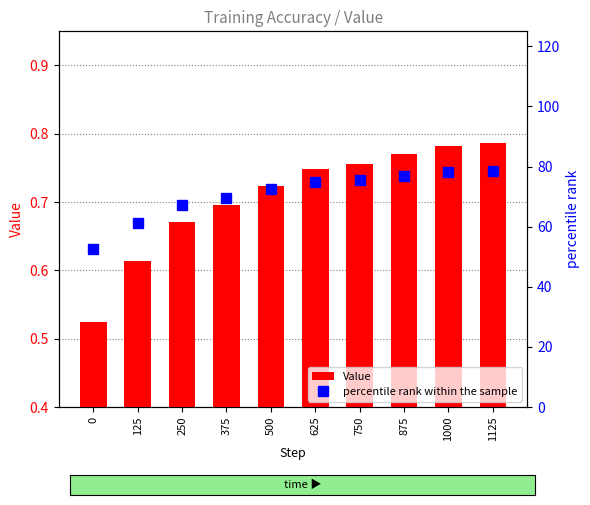

Reading left to right, extract all data points from this chart.

Value: 0=0.5	125=0.6	250=0.7	375=0.7	500=0.7	625=0.7	750=0.8	875=0.8	1000=0.8	1125=0.8
percentile rank within the sample: 0=52.4	125=61.4	250=67.1	375=69.6	500=72.4	625=74.9	750=75.5	875=77.0	1000=78.2	1125=78.7